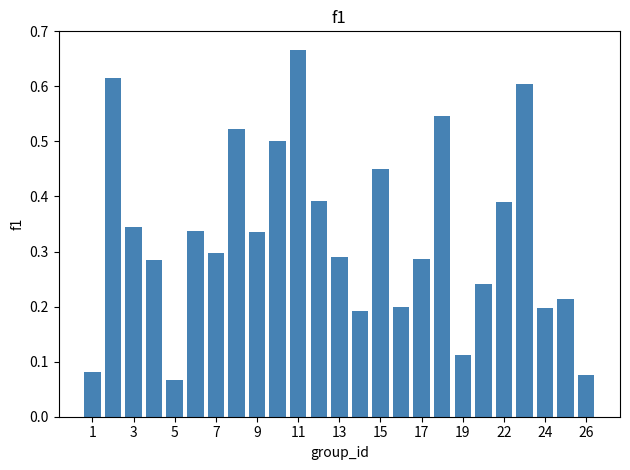

Count the values in the range 0 to 1.

25